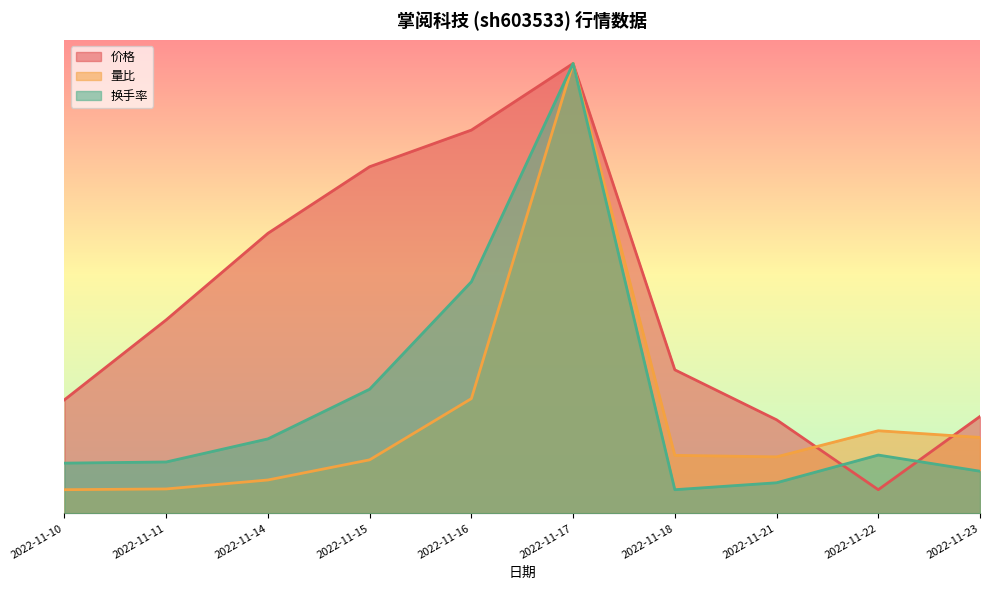

Which label corresponds to the largest value in the chart?

2022-11-17